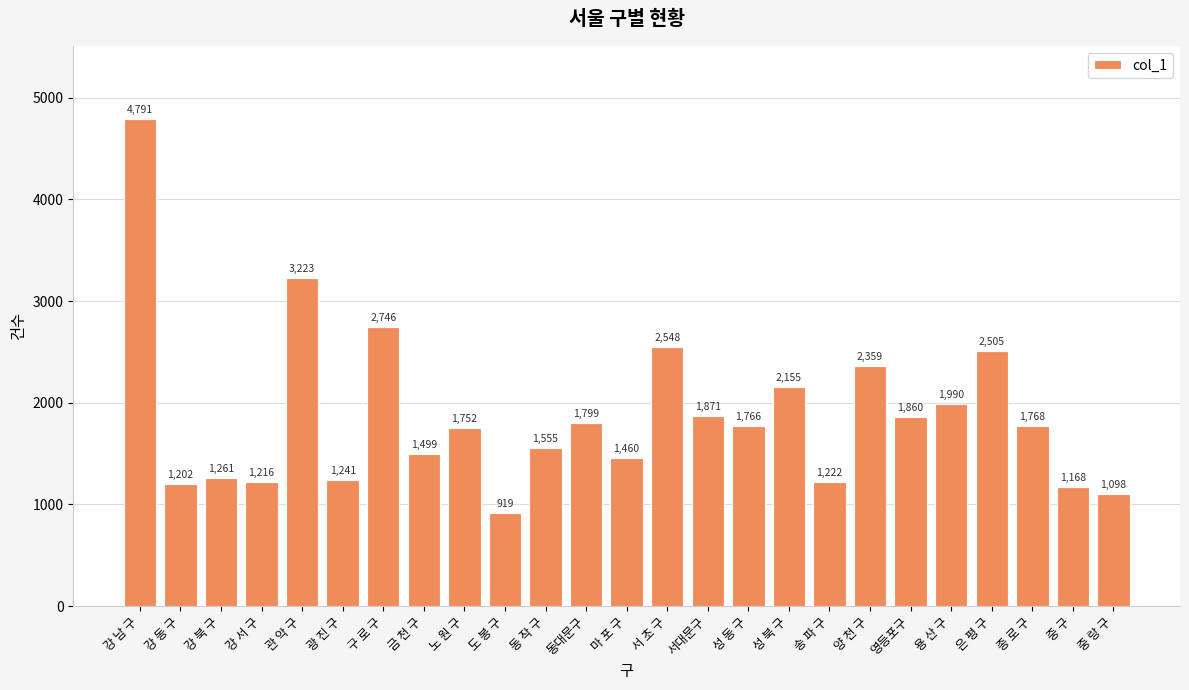

The value at 양 천 구 is 2359. True or false?

True